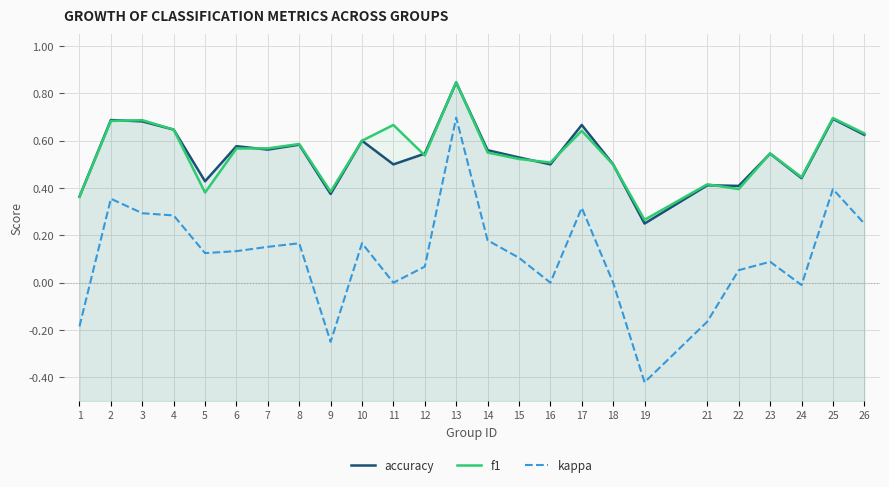

Where is accuracy nearest to the value 0?

19